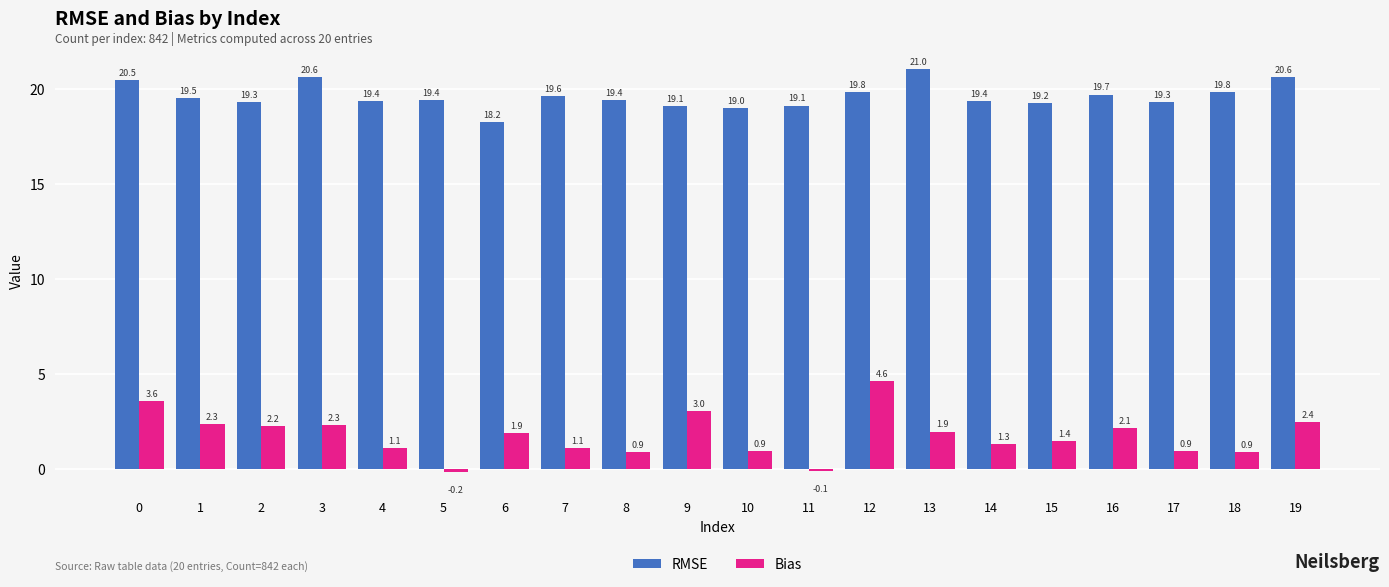

How many data points in Bias are above 1?

14